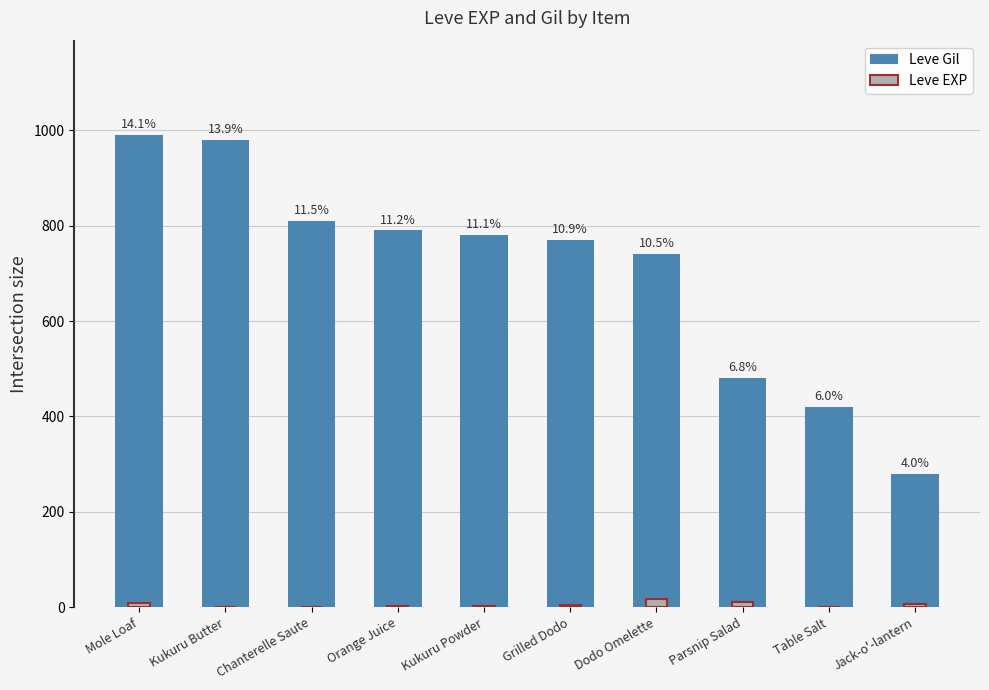

What is the sum of the Leve Gil values at Table Salt and Mole Loaf?

1410